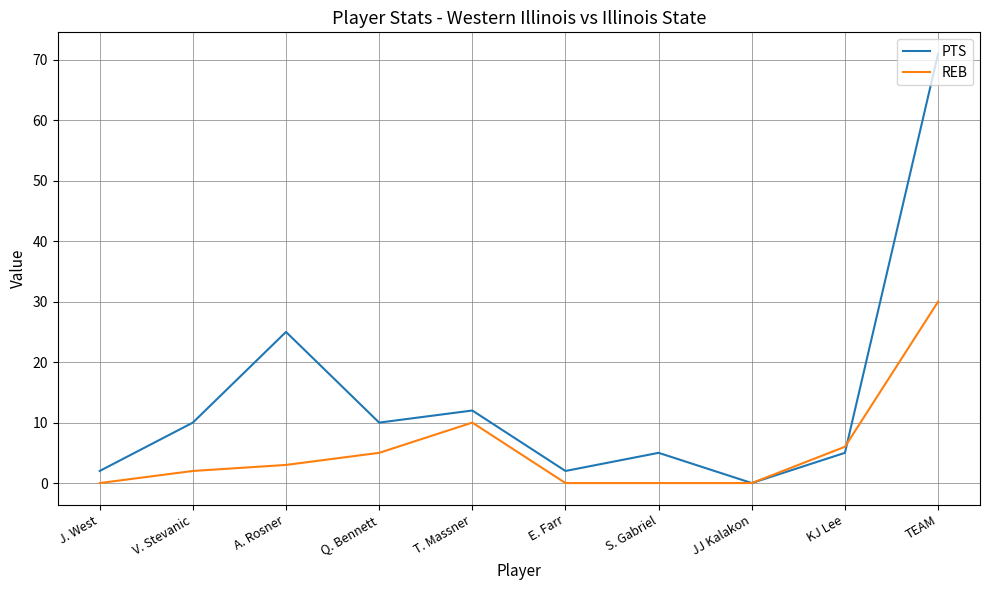

At which label is REB closest to 15?

T. Massner